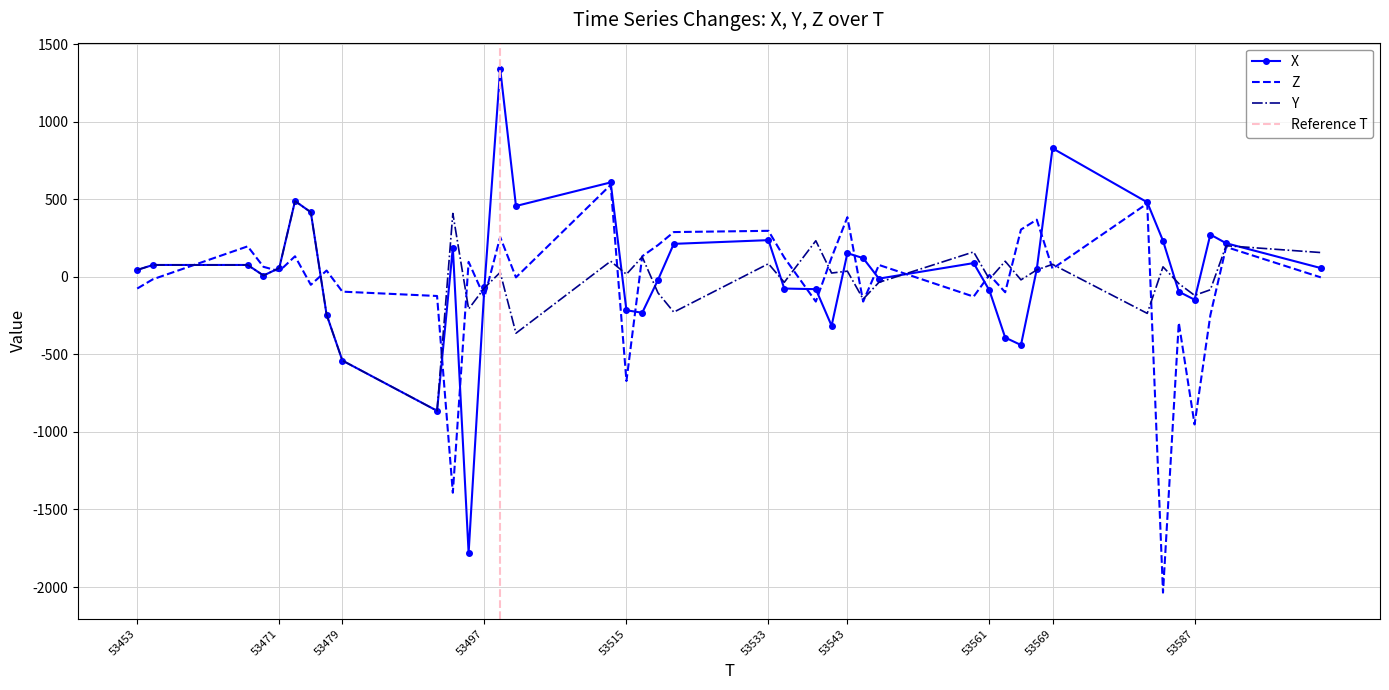

How many lines are shown in the chart?

3